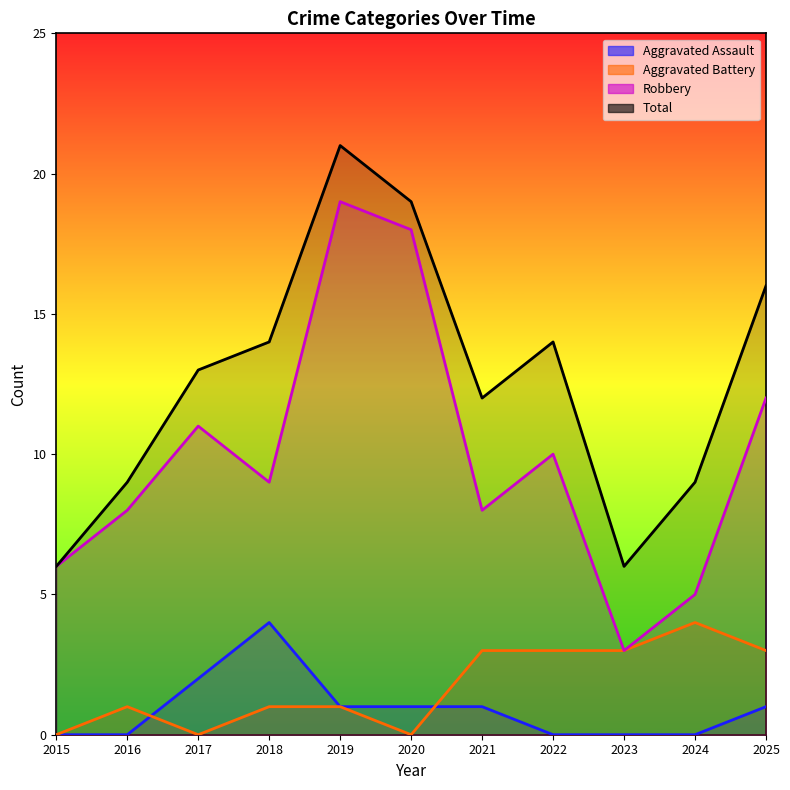

At 2019, list the series in order from smallest to largest.

Aggravated Assault, Aggravated Battery, Robbery, Total